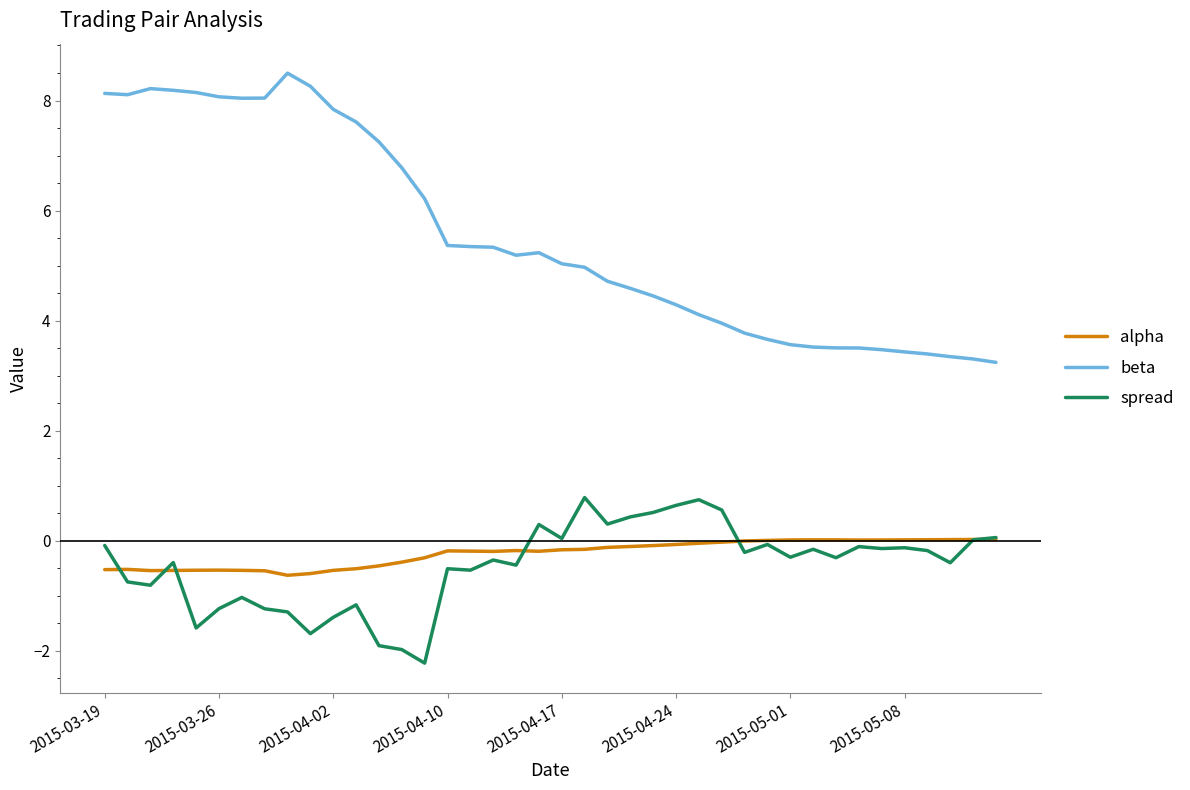

What is the lowest value of the alpha series?

-0.6